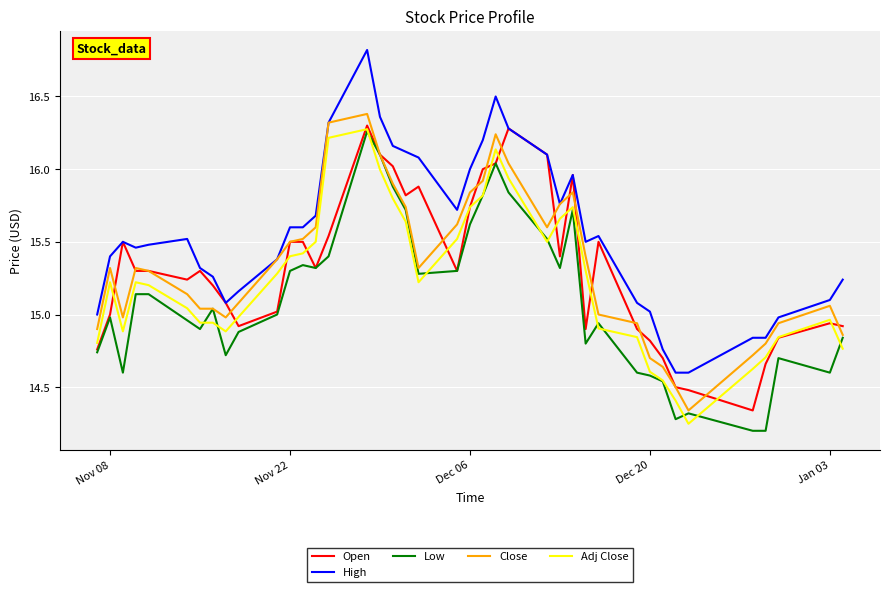

Which series has the widest spread of values?

High